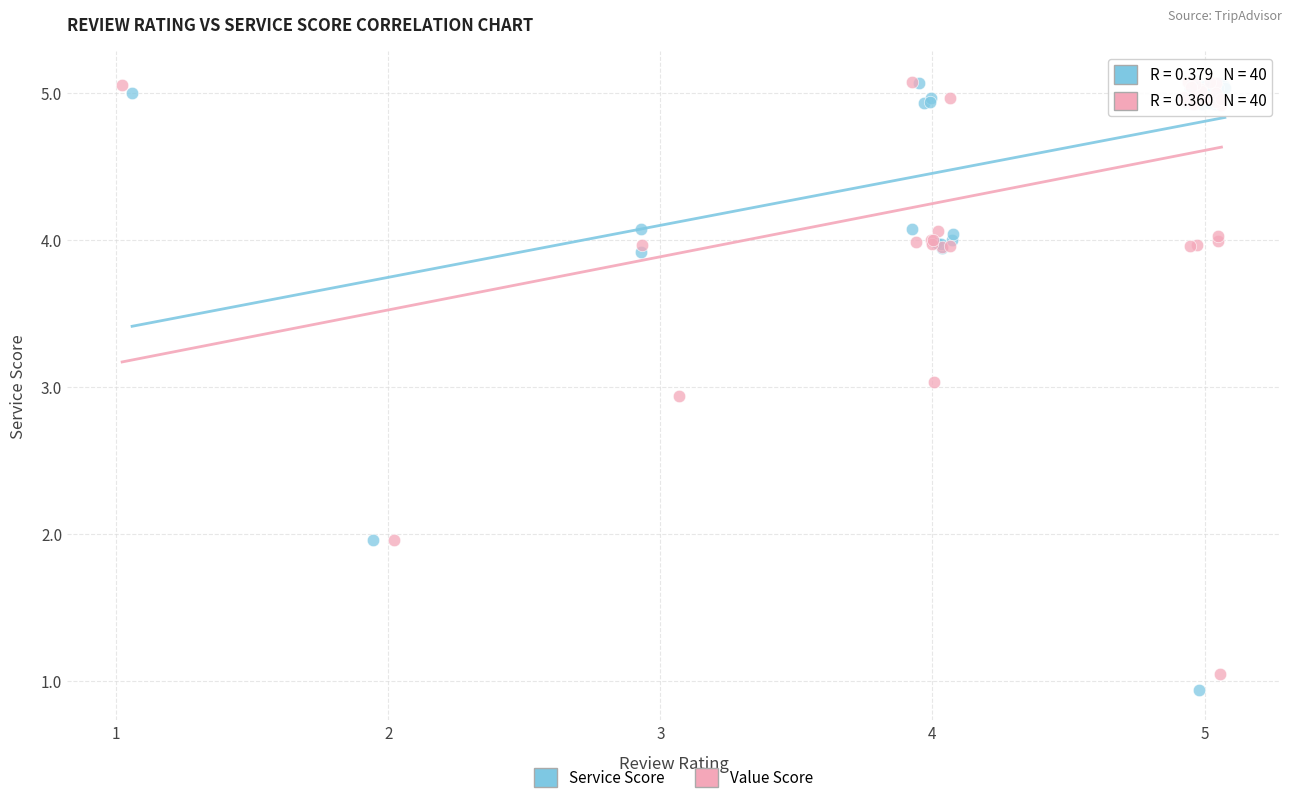

Which series has the largest Y range (max minus min)?

Service Score